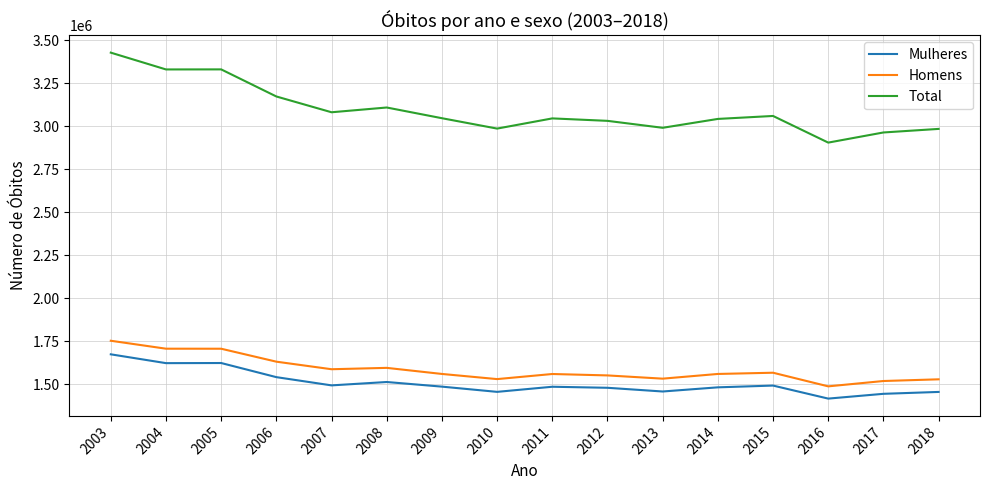

The value of Homens at 2009 is 1559481. True or false?

True